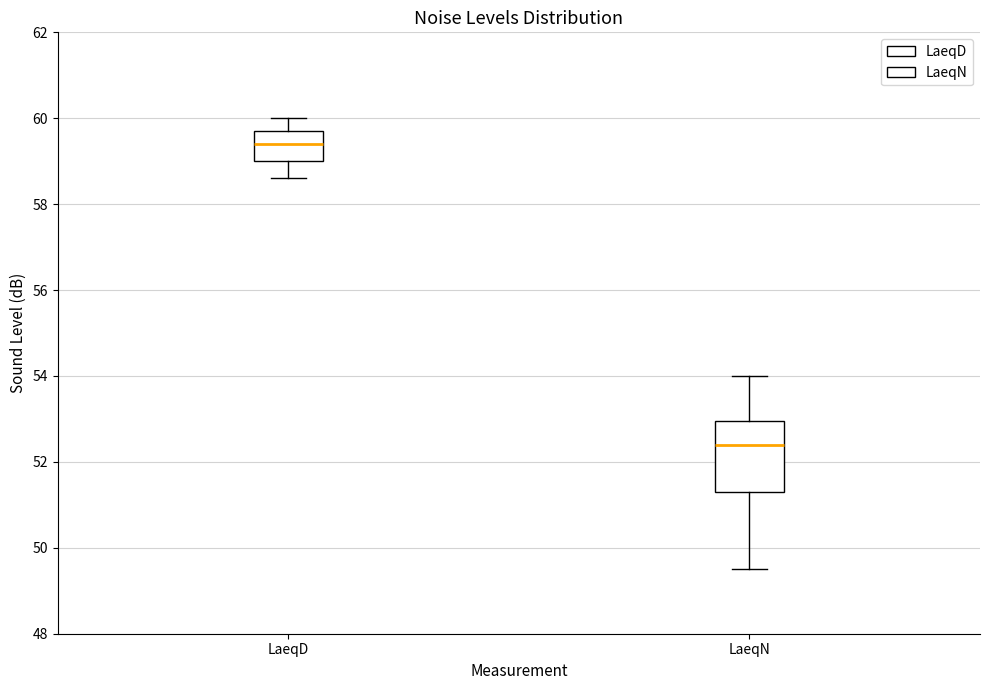

Comparing the boxes themselves (not the whiskers), which one is the tallest?

LaeqN